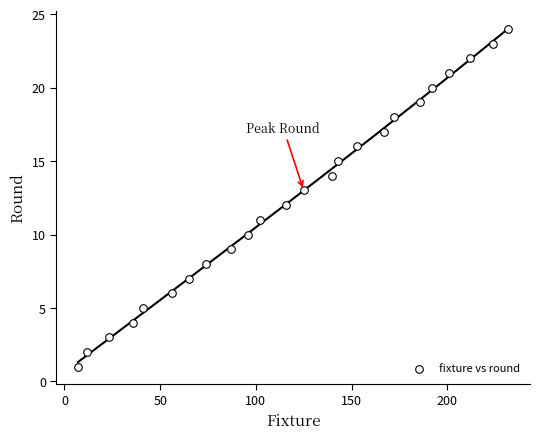

What is the range of X values (max minus min)?

225